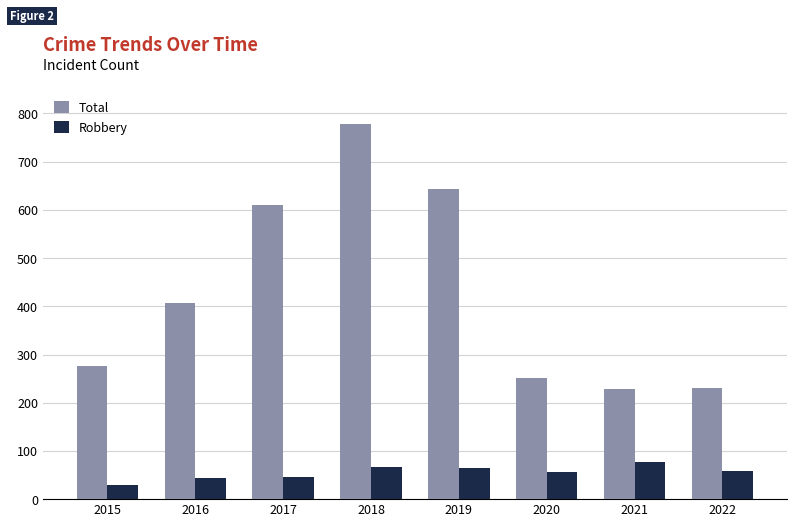

List the series in order of their overall mean, highest first.

Total, Robbery